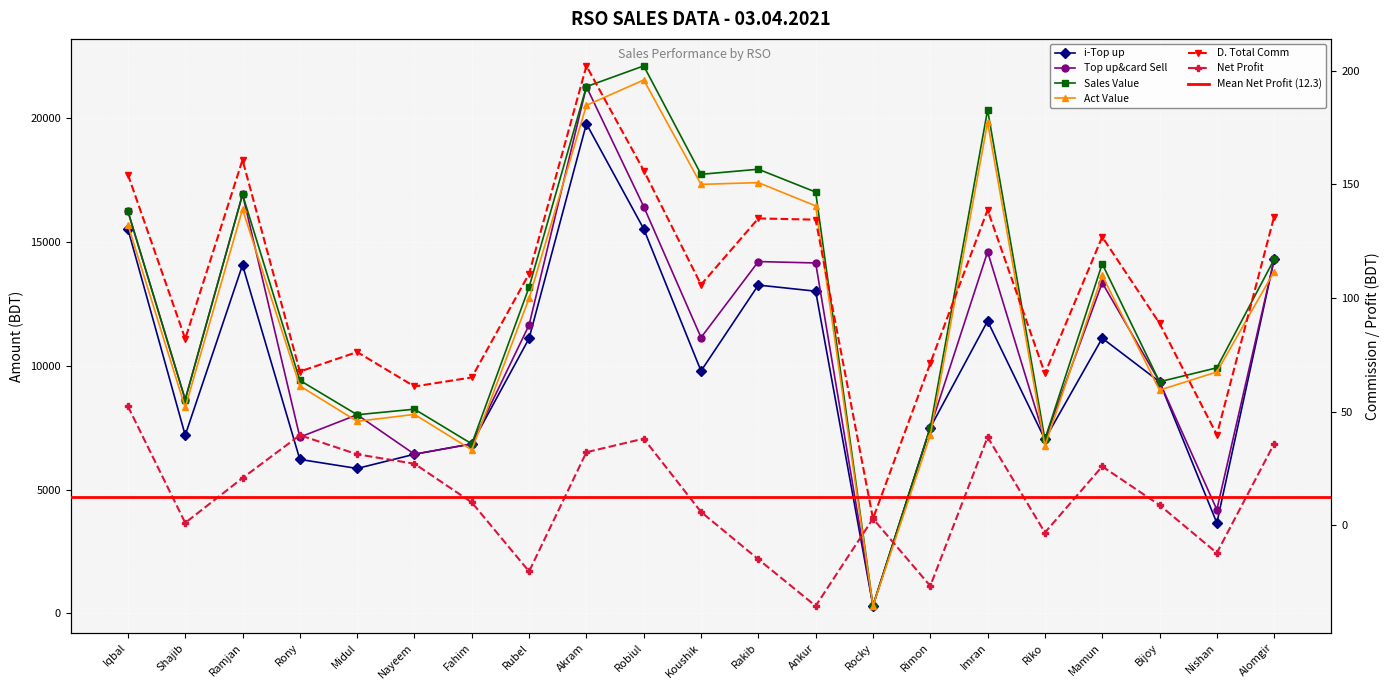

What is the difference between the Net Profit values at Rimon and Rocky?

29.6